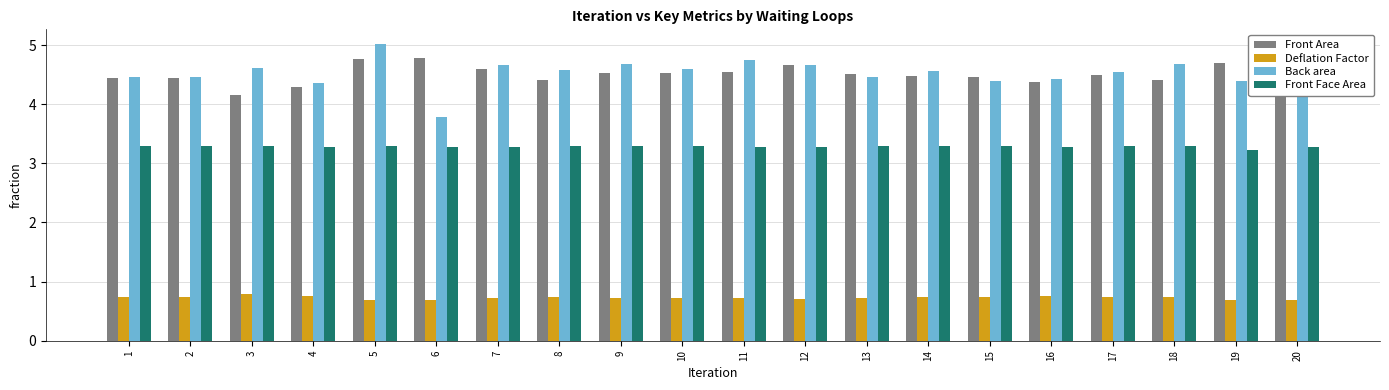

What is the spread (max minus min) of values at 3?

3.8